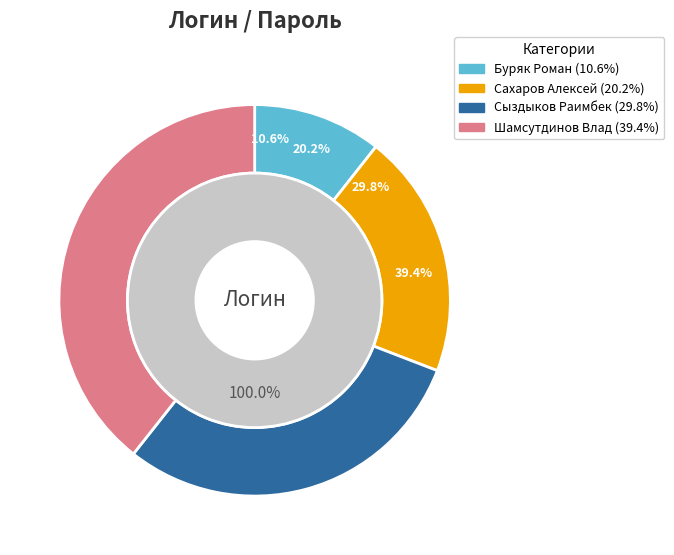

How many slices are in this pie chart?

4